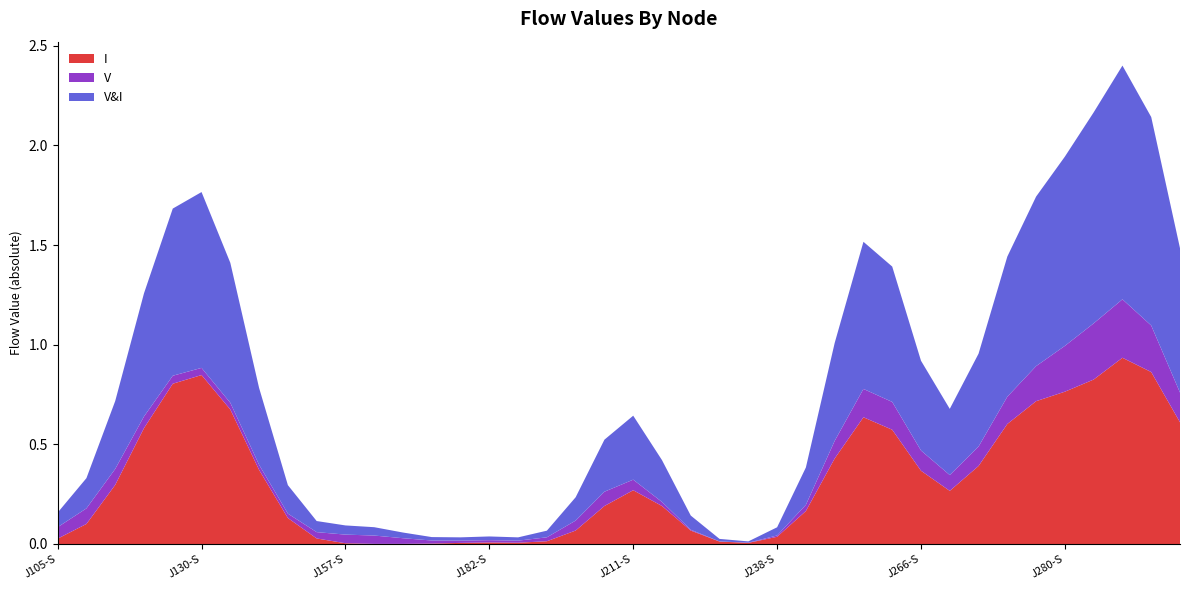

The I series shows 0.0 at J157-S. True or false?

True